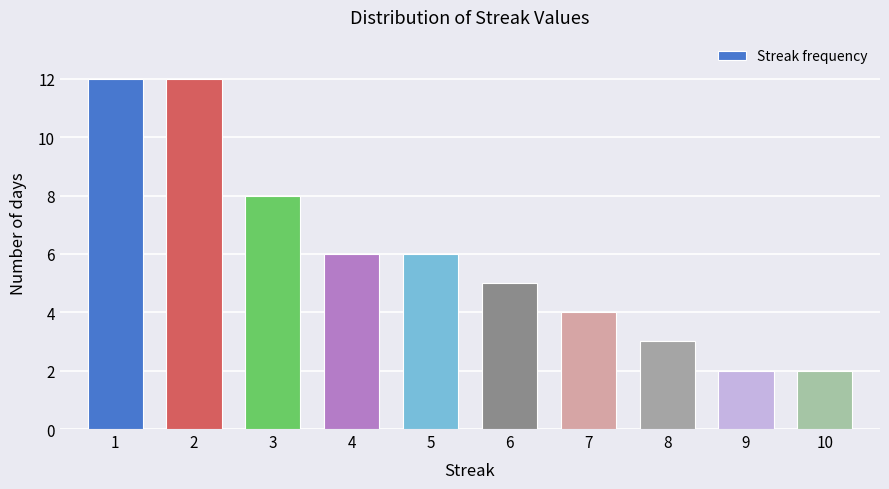

Reading left to right, extract all data points from this chart.

1=12	2=12	3=8	4=6	5=6	6=5	7=4	8=3	9=2	10=2